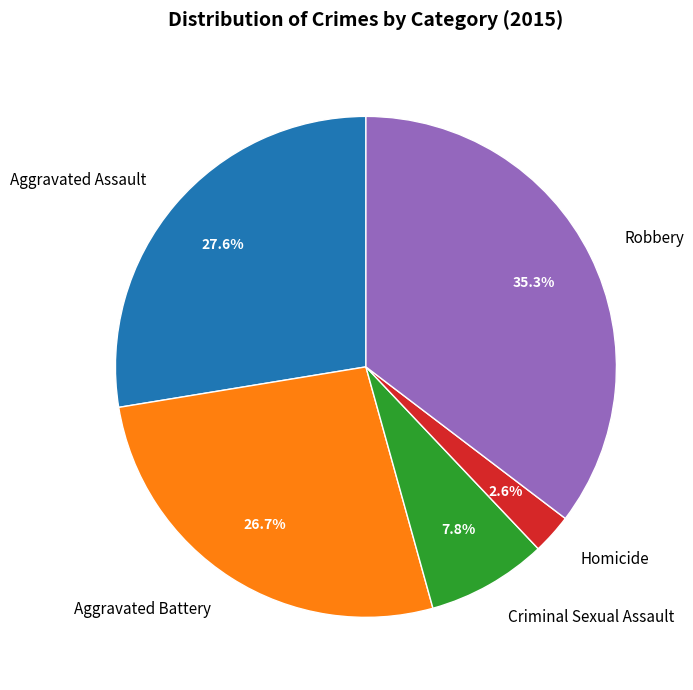

True or false: Criminal Sexual Assault accounts for 3% of the total.

False